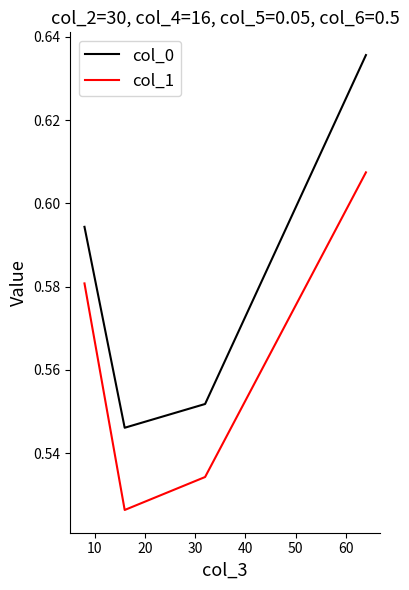

True or false: col_1 has more than 2 interior local peaks.

False